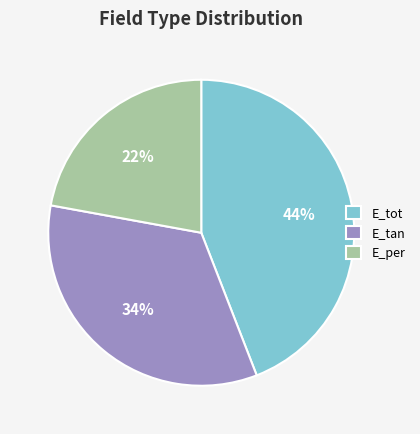

Is it true that E_tot is 35% of the pie?

False